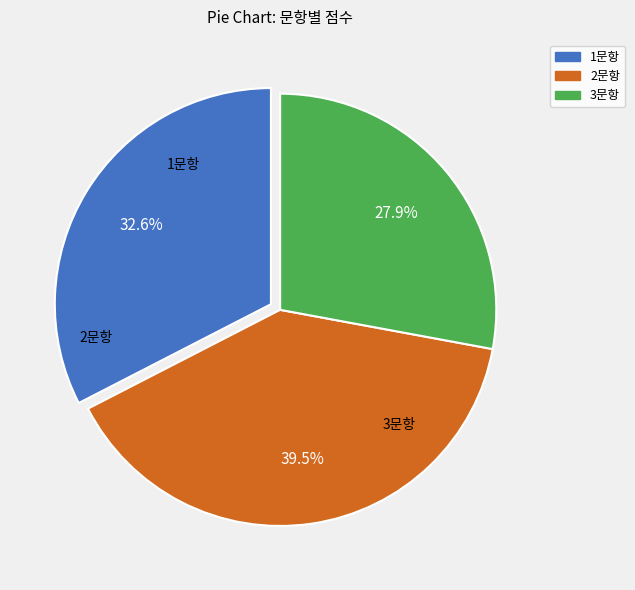

Which slice is the largest?

2문항